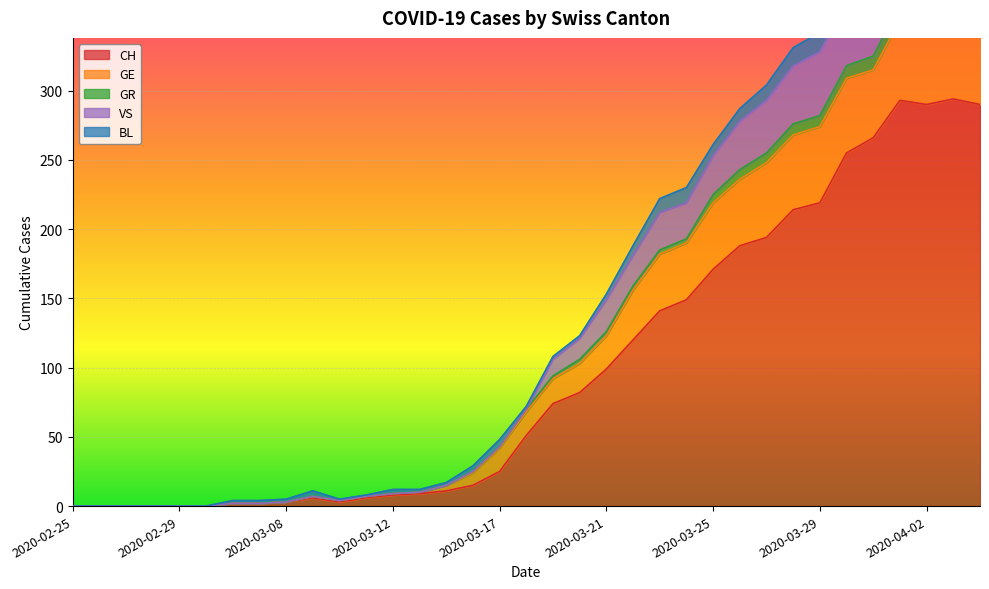

Is the value of VS at 2020-04-03 greater than the value of GR at 2020-03-08?

Yes